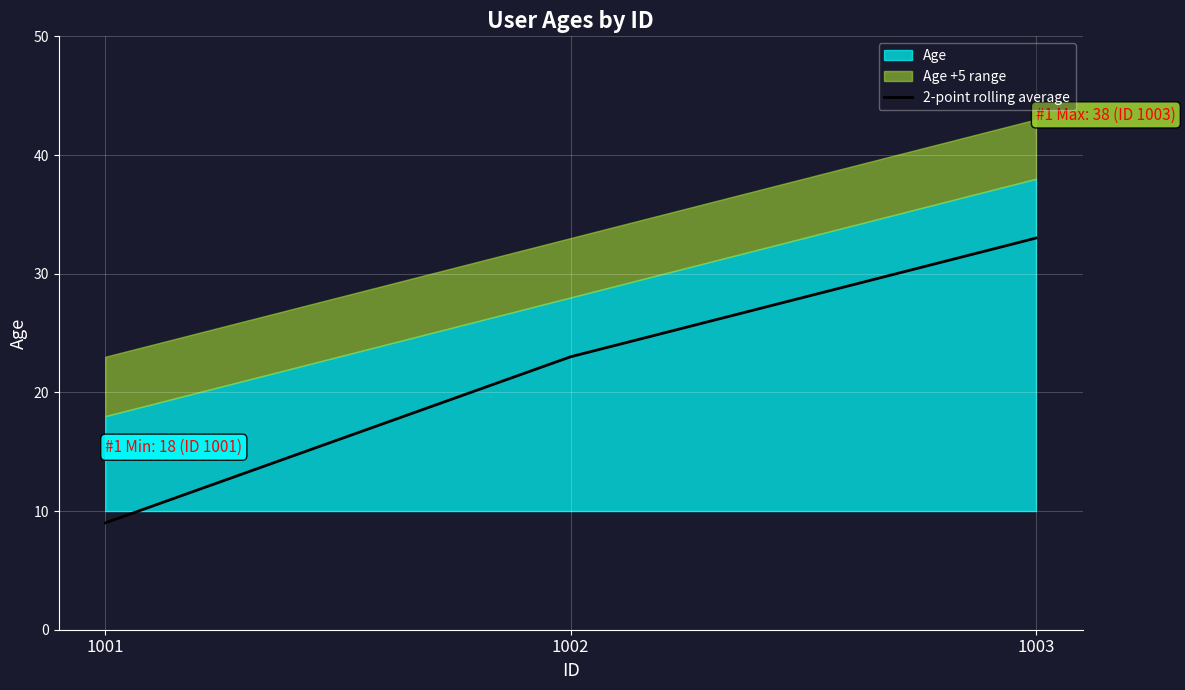

Reading left to right, list all the values displayed in this chart.

1001=9	1002=23	1003=33